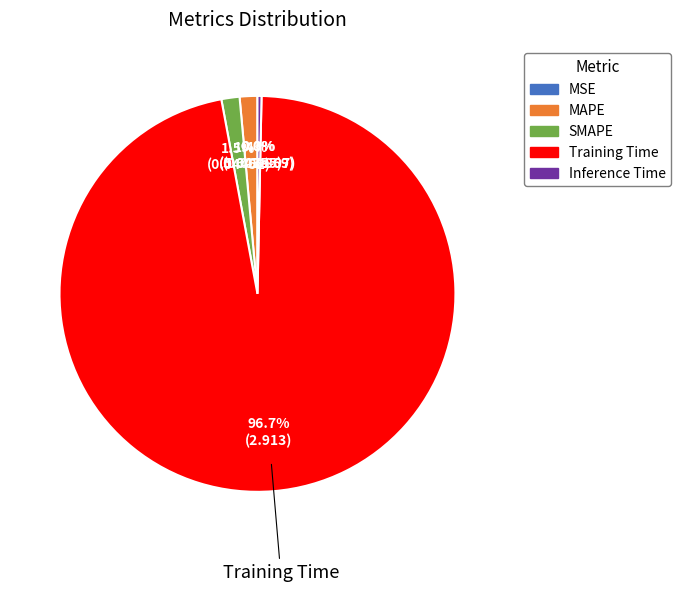

Does any single category account for the majority?

Yes